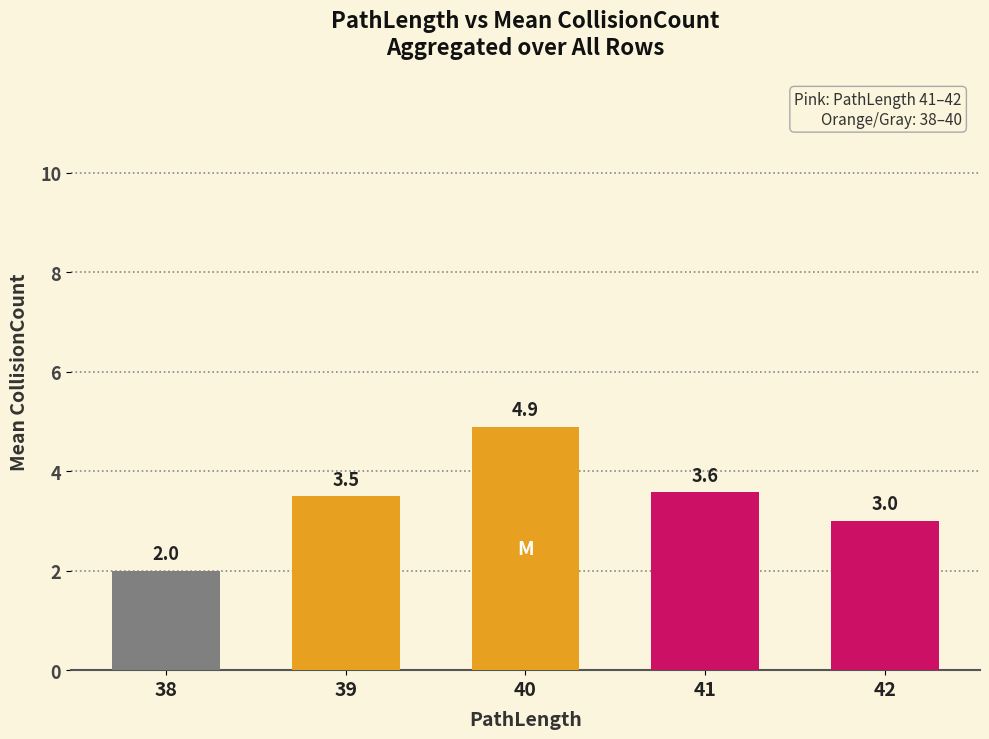

List the labels in order of value, largest first.

40, 41, 39, 42, 38